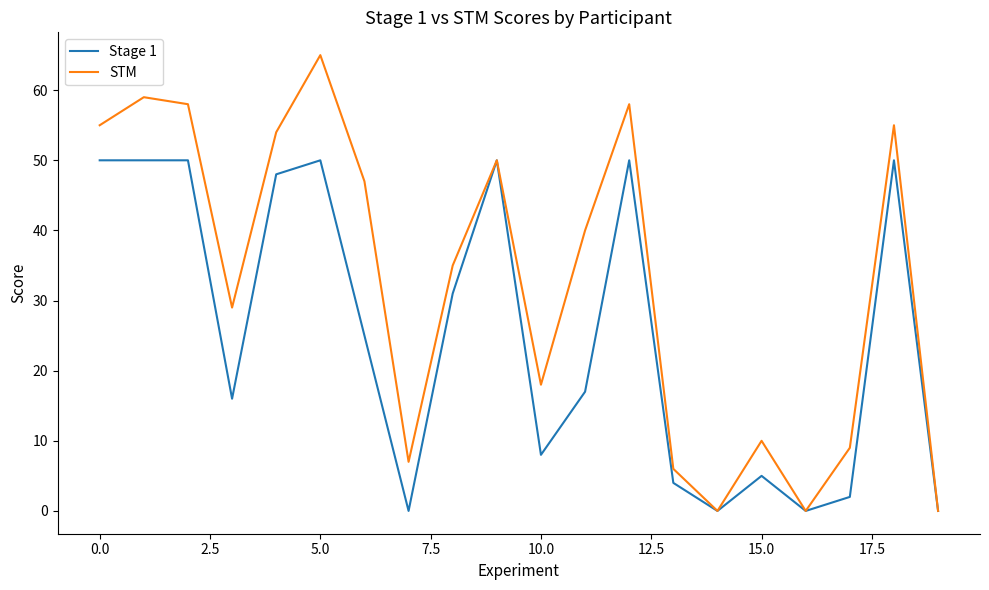

Rank the series by their average value, from lowest to highest.

Stage 1, STM